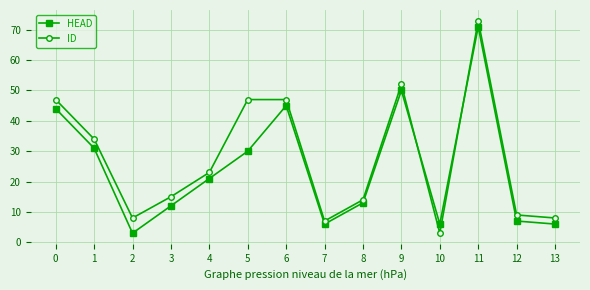

True or false: HEAD has more than 2 interior local peaks.

True